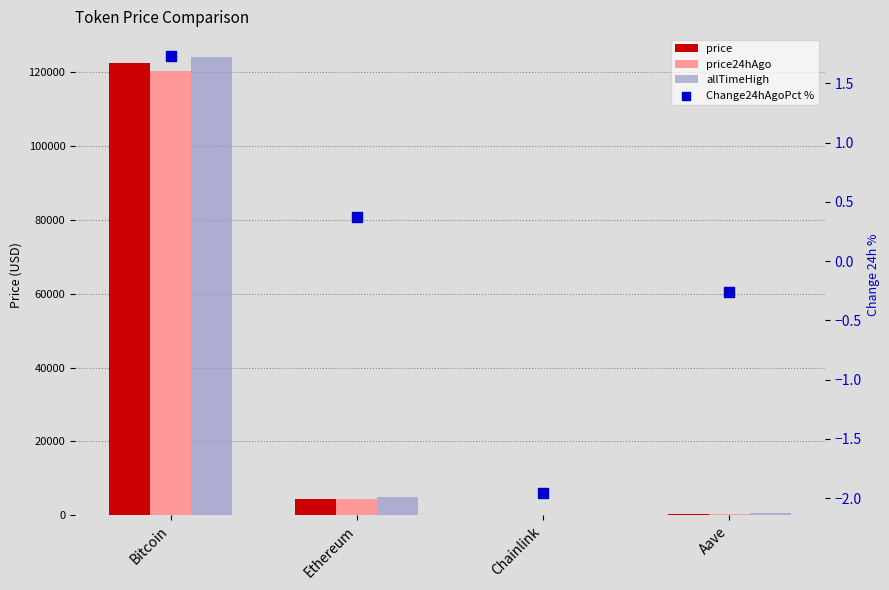

Which series reaches the minimum Y coordinate?

Change24hAgoPct %